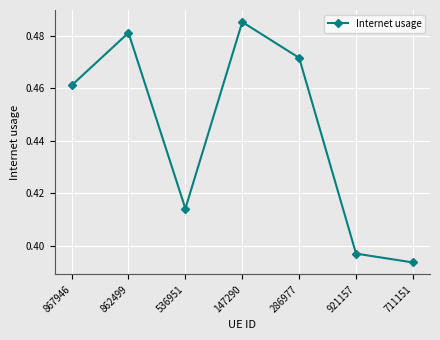

Is this an area chart (filled region under the line)?

No